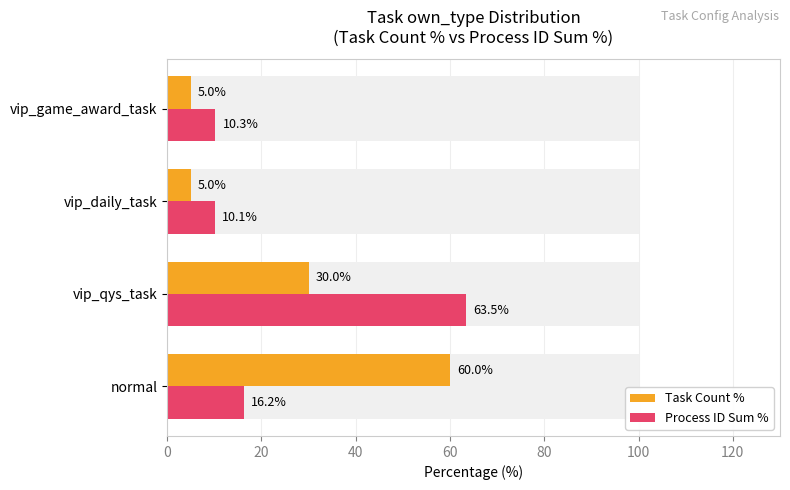

What is the highest value of the Task Count % series?

60.0